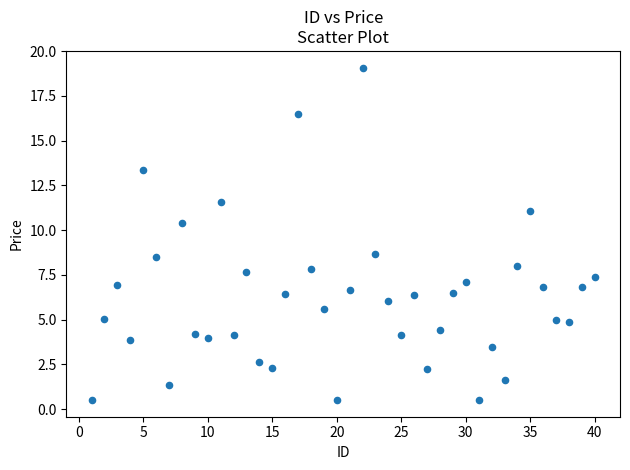

What is the range of Y values (max minus min)?

18.6